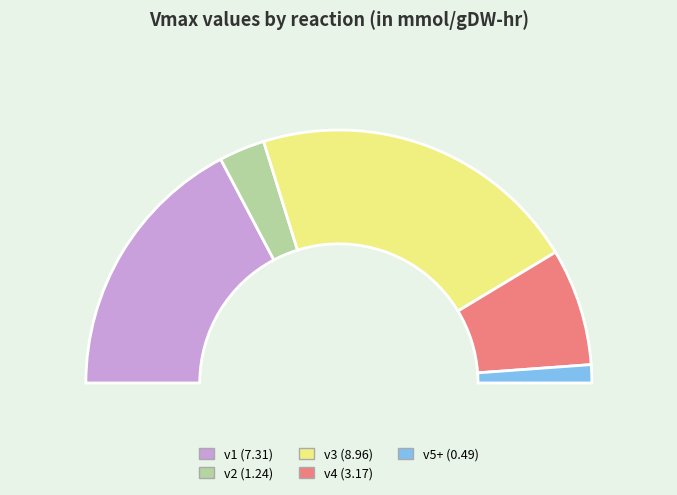

To the nearest percent, what is the average slice percentage?

20%